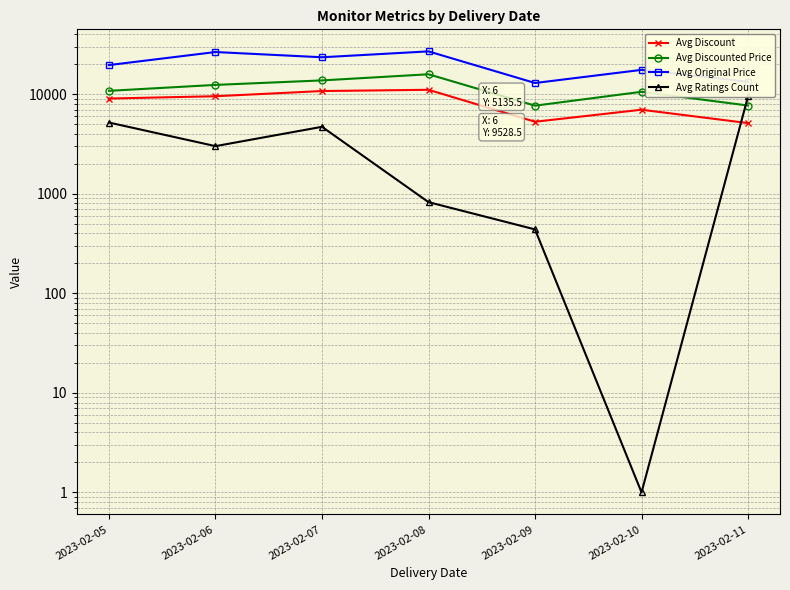

How many distinct data groups are displayed?

4